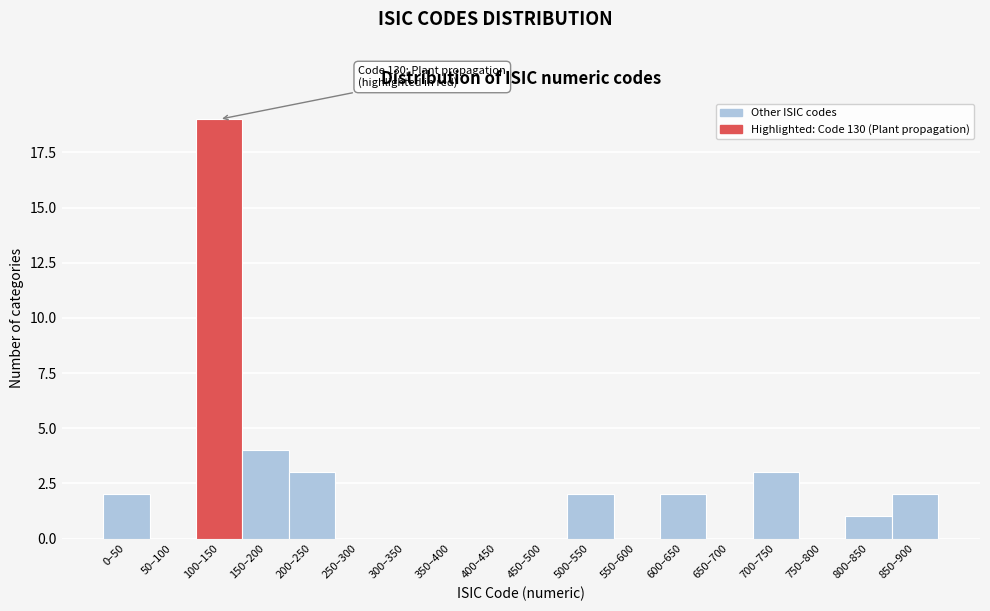

Reading left to right, extract all data points from this chart.

0–50=2	50–100=0	100–150=19	150–200=4	200–250=3	250–300=0	300–350=0	350–400=0	400–450=0	450–500=0	500–550=2	550–600=0	600–650=2	650–700=0	700–750=3	750–800=0	800–850=1	850–900=2